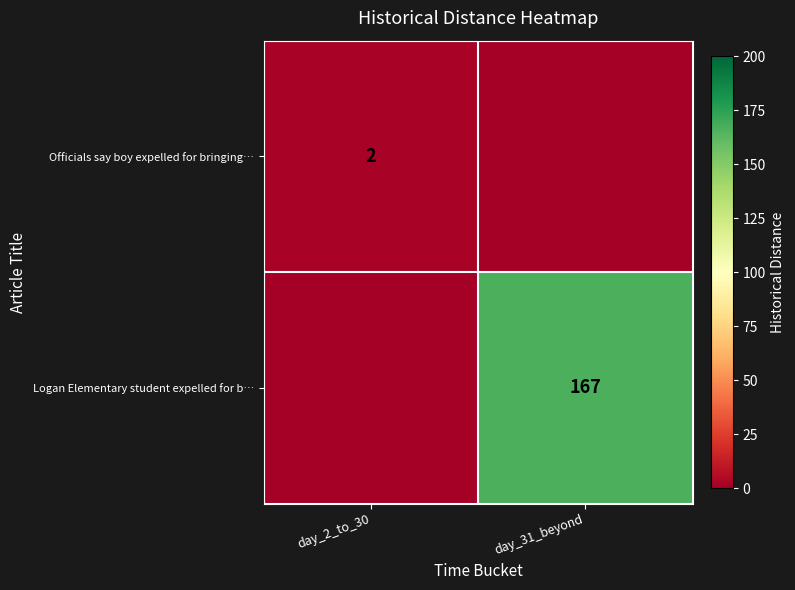

What is the sum of all row_0 values?

2